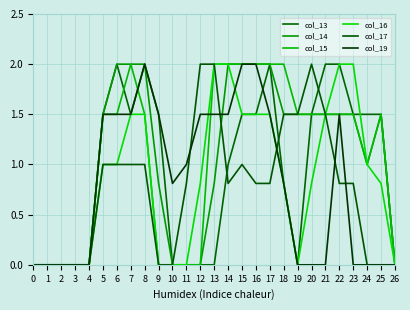

Reading right to left, what are all the values shown in this chart?

col_13: 26=0.0	25=1.5	24=1.5	23=1.5	22=2.0	21=2.0	20=1.5	19=0.0	18=0.8	17=2.0	16=1.5	15=1.5	14=1.0	13=0.0	12=0.0	11=0.0	10=0.0	9=1.5	8=2.0	7=1.5	6=2.0	5=1.5	4=0.0	3=0.0	2=0.0	1=0.0	0=0.0
col_14: 26=0.0	25=1.5	24=1.0	23=1.5	22=1.5	21=1.5	20=1.5	19=1.5	18=1.5	17=2.0	16=2.0	15=2.0	14=2.0	13=0.8	12=0.0	11=0.0	10=0.0	9=0.8	8=2.0	7=2.0	6=2.0	5=1.5	4=0.0	3=0.0	2=0.0	1=0.0	0=0.0
col_15: 26=0.0	25=1.5	24=1.0	23=1.5	22=1.5	21=1.5	20=1.5	19=1.5	18=2.0	17=2.0	16=2.0	15=2.0	14=2.0	13=2.0	12=0.0	11=0.0	10=0.0	9=0.0	8=1.5	7=2.0	6=1.5	5=1.5	4=0.0	3=0.0	2=0.0	1=0.0	0=0.0
col_16: 26=0.0	25=0.8	24=1.0	23=2.0	22=2.0	21=1.5	20=0.8	19=0.0	18=0.8	17=1.5	16=1.5	15=1.5	14=2.0	13=2.0	12=0.8	11=0.0	10=0.0	9=0.0	8=1.5	7=1.5	6=1.0	5=1.0	4=0.0	3=0.0	2=0.0	1=0.0	0=0.0
col_17: 26=0.0	25=0.0	24=0.0	23=0.8	22=0.8	21=1.5	20=2.0	19=1.5	18=1.5	17=0.8	16=0.8	15=1.0	14=0.8	13=2.0	12=2.0	11=0.8	10=0.0	9=0.0	8=1.0	7=1.0	6=1.0	5=1.0	4=0.0	3=0.0	2=0.0	1=0.0	0=0.0
col_19: 26=0.0	25=0.0	24=0.0	23=0.0	22=1.5	21=0.0	20=0.0	19=0.0	18=0.8	17=1.5	16=2.0	15=2.0	14=1.5	13=1.5	12=1.5	11=1.0	10=0.8	9=1.5	8=2.0	7=1.5	6=1.5	5=1.5	4=0.0	3=0.0	2=0.0	1=0.0	0=0.0